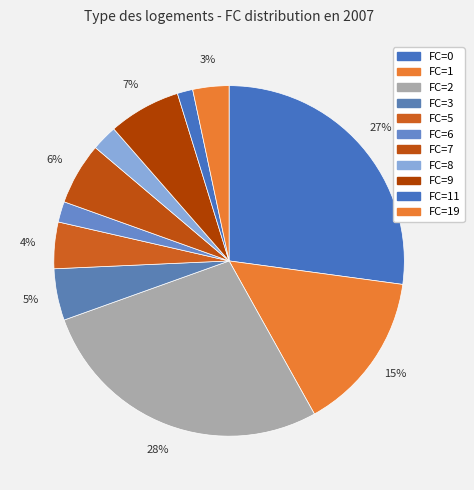

How many segments does this pie chart have?

11